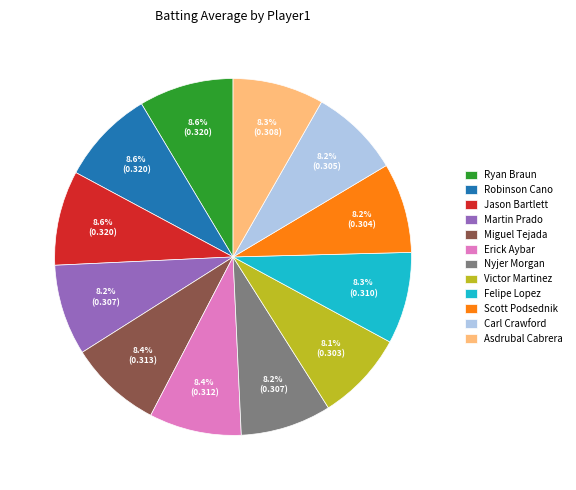

To the nearest percent, what percentage of the pie is Ryan Braun?

9%